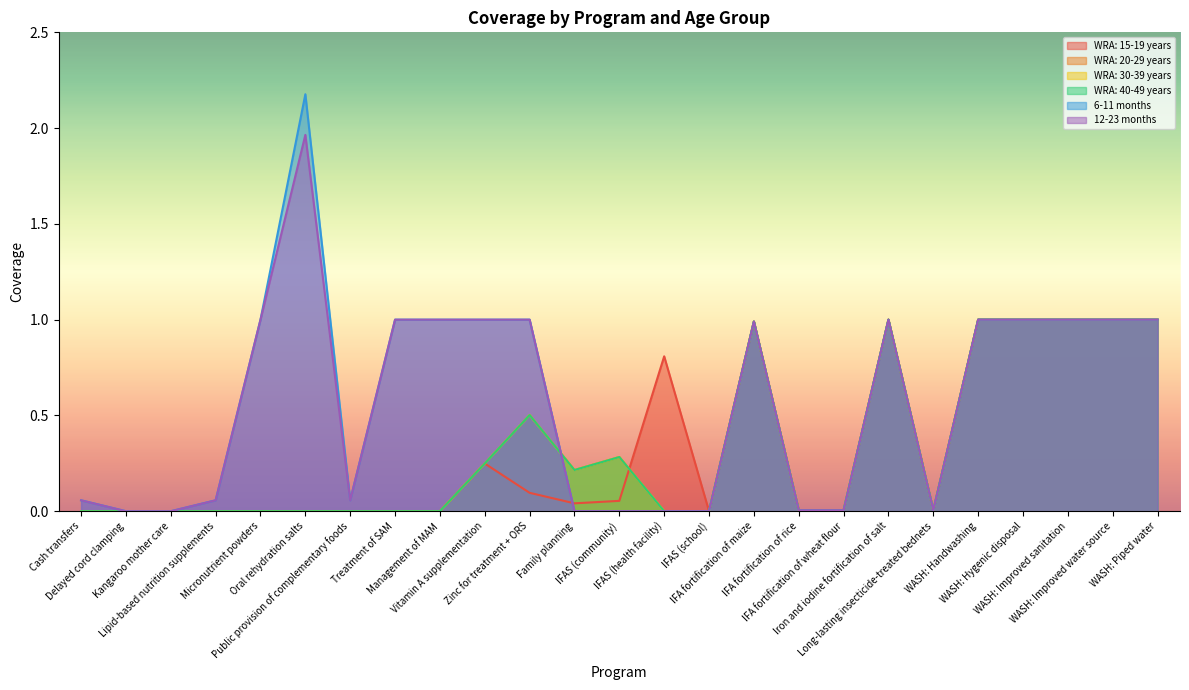

Reading left to right, extract all data points from this chart.

WRA: 15-19 years: 0.0	0.0	0.0	0.0	0.0	0.0	0.0	0.0	0.0	0.2	0.1	0.0	0.1	0.8	0.0	1.0	0.0	0.0	1.0	0.0	1.0	1.0	1.0	1.0	1.0
WRA: 20-29 years: 0.0	0.0	0.0	0.0	0.0	0.0	0.0	0.0	0.0	0.2	0.5	0.2	0.3	0.0	0.0	1.0	0.0	0.0	1.0	0.0	1.0	1.0	1.0	1.0	1.0
WRA: 30-39 years: 0.0	0.0	0.0	0.0	0.0	0.0	0.0	0.0	0.0	0.2	0.5	0.2	0.3	0.0	0.0	1.0	0.0	0.0	1.0	0.0	1.0	1.0	1.0	1.0	1.0
WRA: 40-49 years: 0.0	0.0	0.0	0.0	0.0	0.0	0.0	0.0	0.0	0.2	0.5	0.2	0.3	0.0	0.0	1.0	0.0	0.0	1.0	0.0	1.0	1.0	1.0	1.0	1.0
6-11 months: 0.1	0.0	0.0	0.1	1.0	2.2	0.1	1.0	1.0	1.0	1.0	0.0	0.0	0.0	0.0	1.0	0.0	0.0	1.0	0.0	1.0	1.0	1.0	1.0	1.0
12-23 months: 0.1	0.0	0.0	0.1	1.0	2.0	0.1	1.0	1.0	1.0	1.0	0.0	0.0	0.0	0.0	1.0	0.0	0.0	1.0	0.0	1.0	1.0	1.0	1.0	1.0